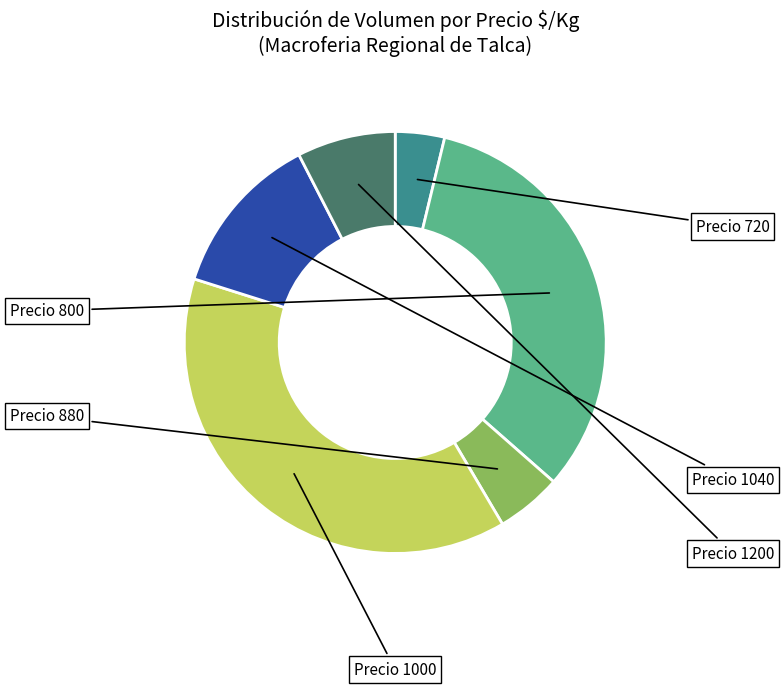

Is there any slice that represents more than half of the pie?

No